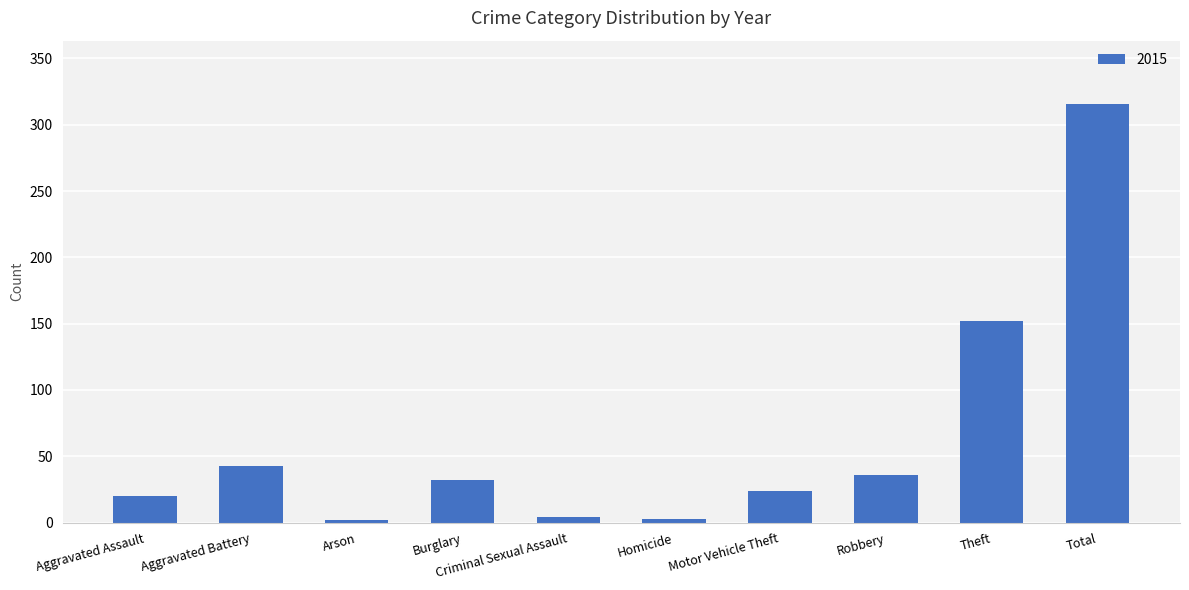

The value at Total is 316. True or false?

True